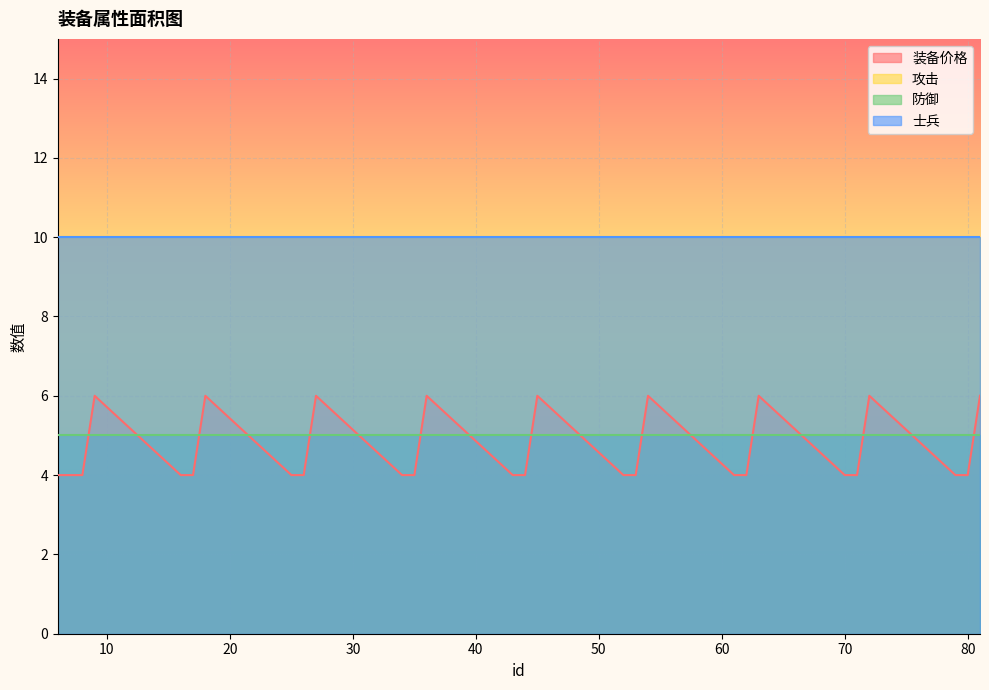

Where is the first local maximum for 装备价格?

9